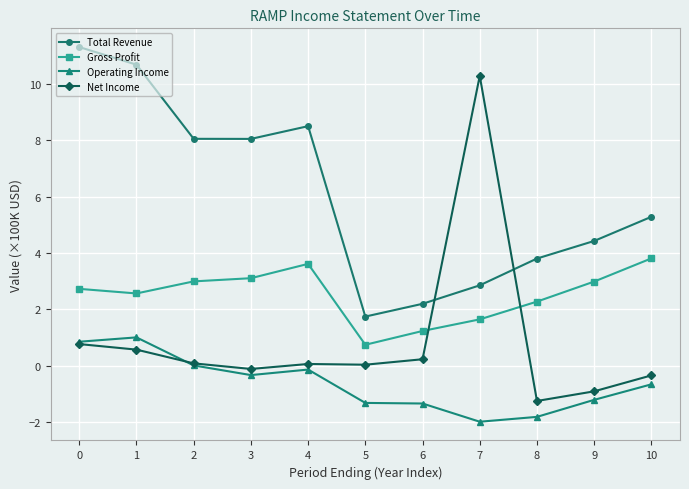

What is the spread (max minus min) of values at 9?

5.6